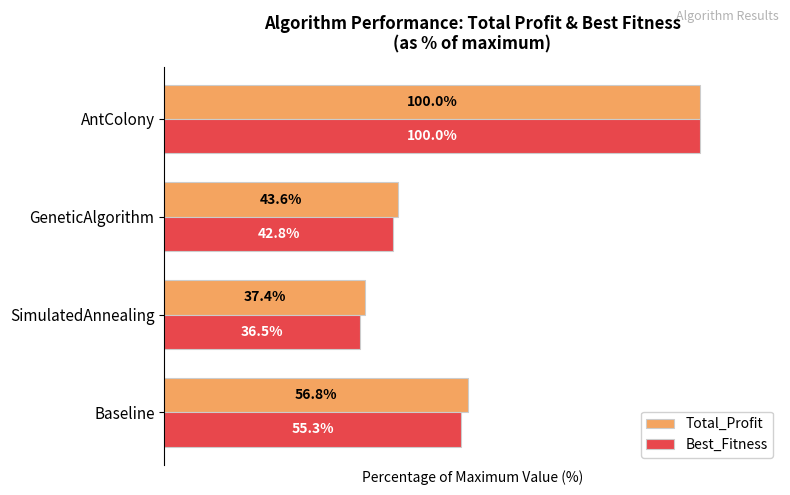

Which series has the widest spread of values?

Best_Fitness